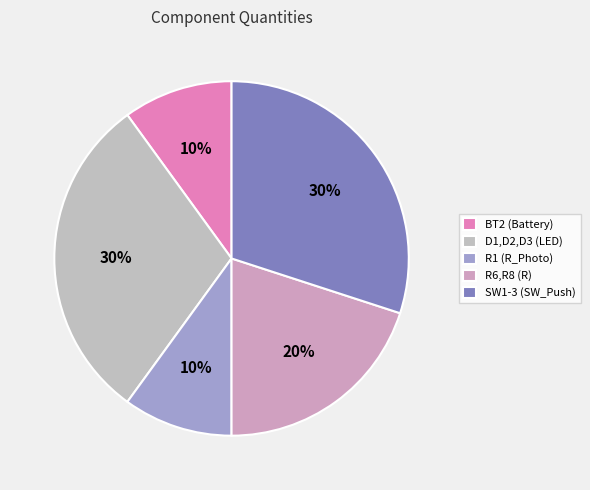

Is there a majority slice in this chart?

No